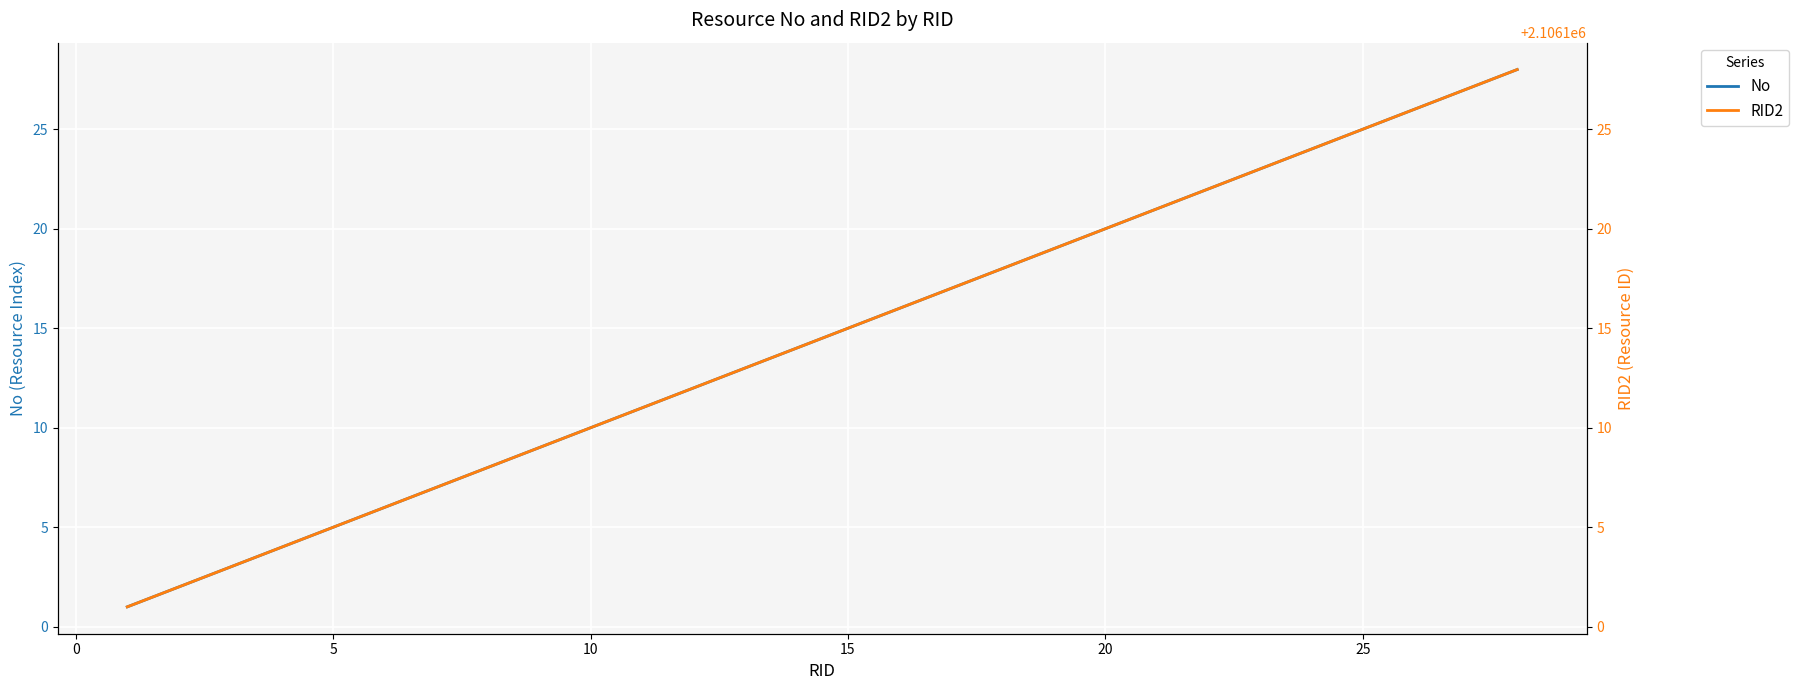

What is the lowest value of the RID2 series?

2106101